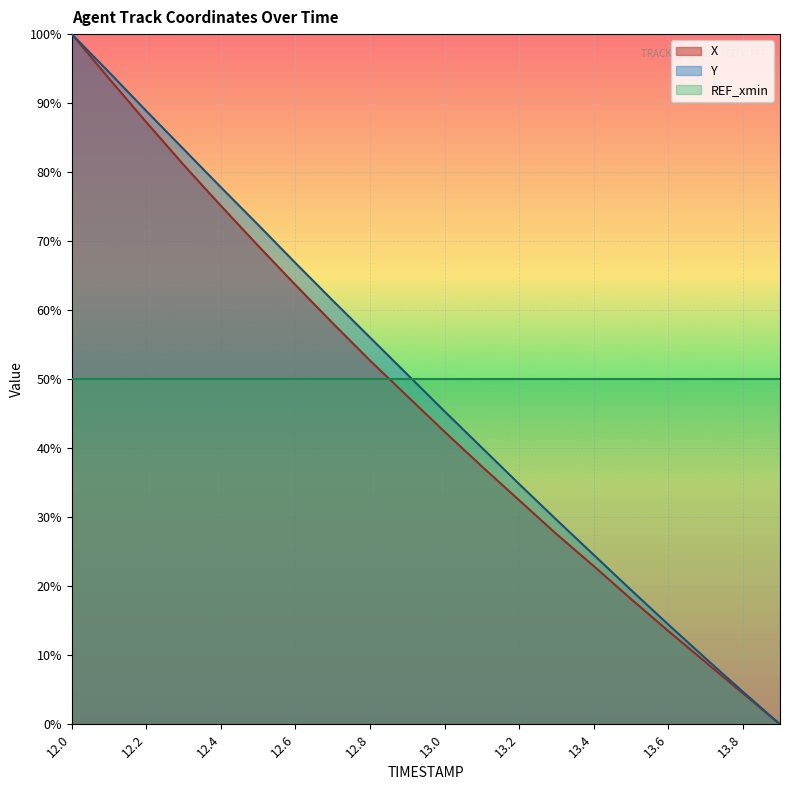

How many lines are shown in the chart?

3